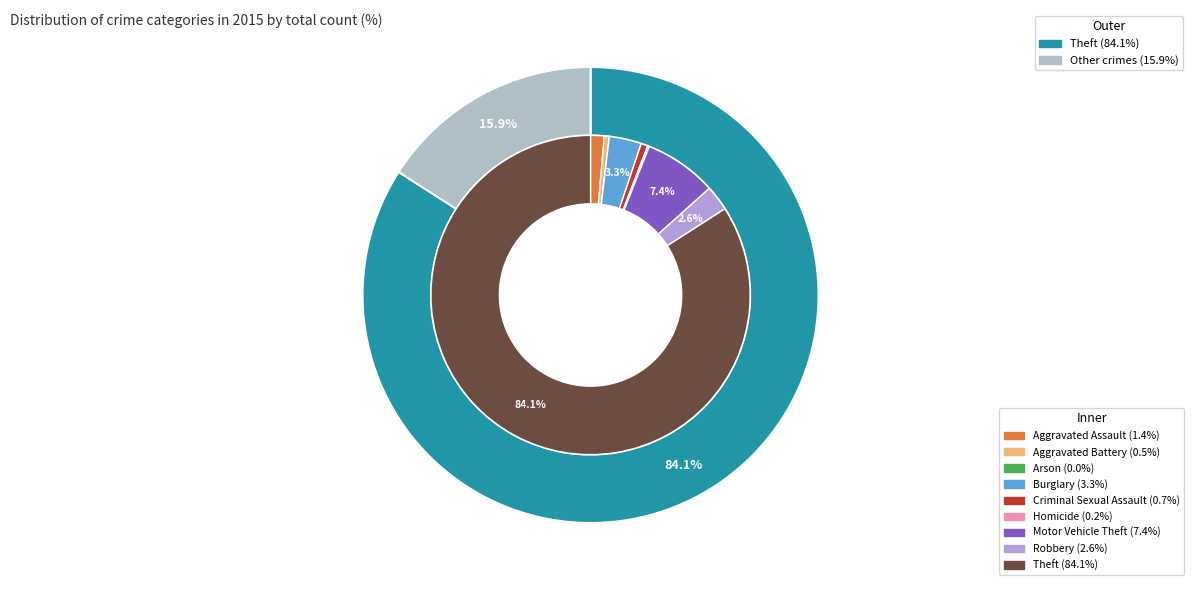

What percentage is the Robbery slice, to the nearest percent?

3%